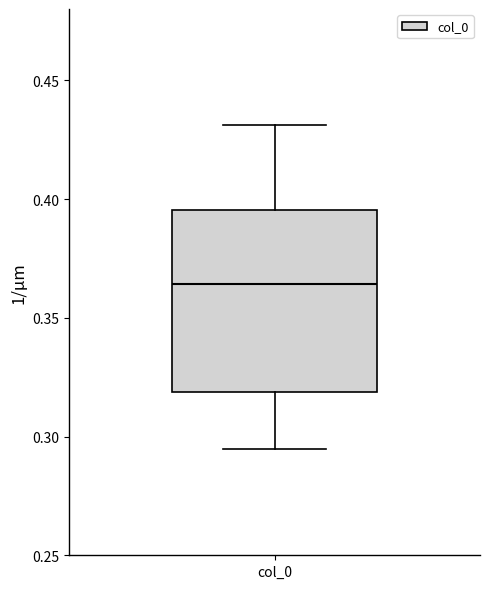

Transcribe this box plot: give where the median line is, the range the box spans, and where the two whiskers end, as read against the y-axis. The values are not printed on the chart, so give them approximately, as read against the axis.

median 0.365, box 0.320 to 0.395, whiskers 0.295 to 0.430